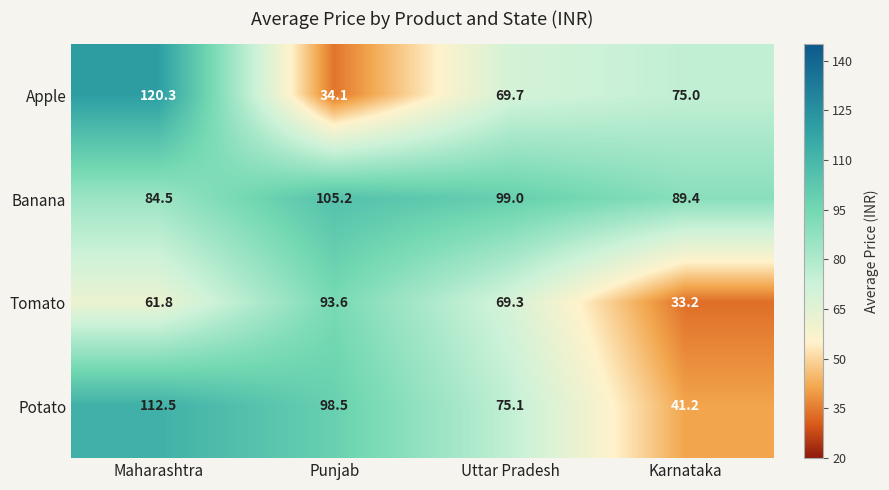

What is the difference between the second highest and second lowest values in the Potato series?

23.4